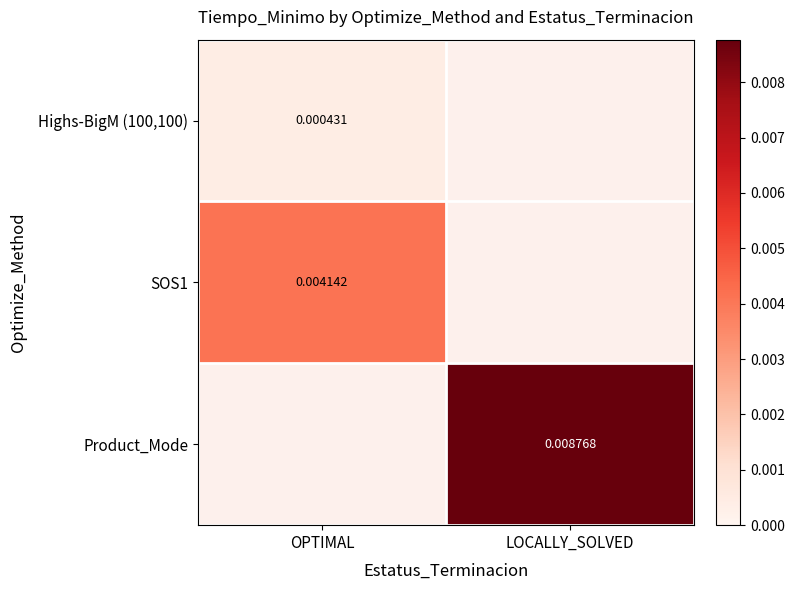

Is the value of SOS1 at OPTIMAL greater than the value of Product_Mode at LOCALLY_SOLVED?

No